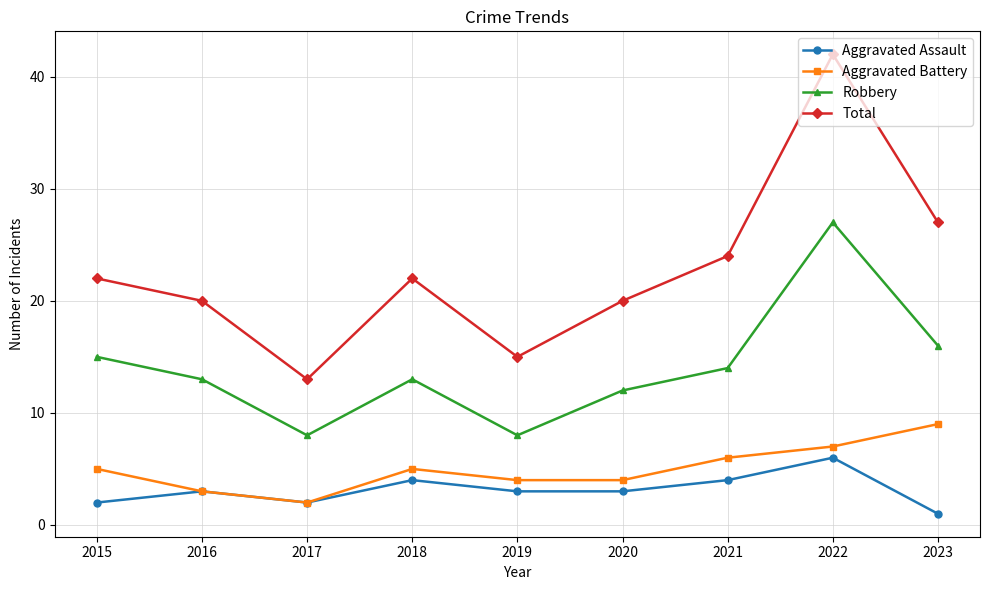

What is the spread (max minus min) of values at 2021?

20